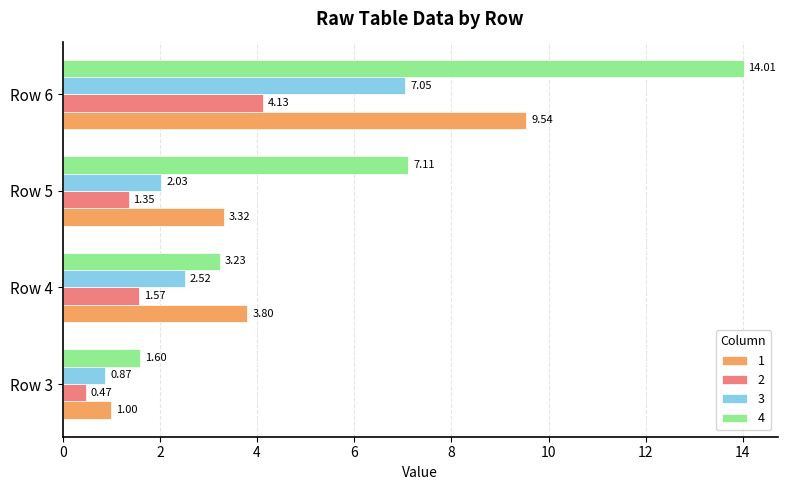

What is the difference between the 1 values at Row 5 and Row 3?

2.3